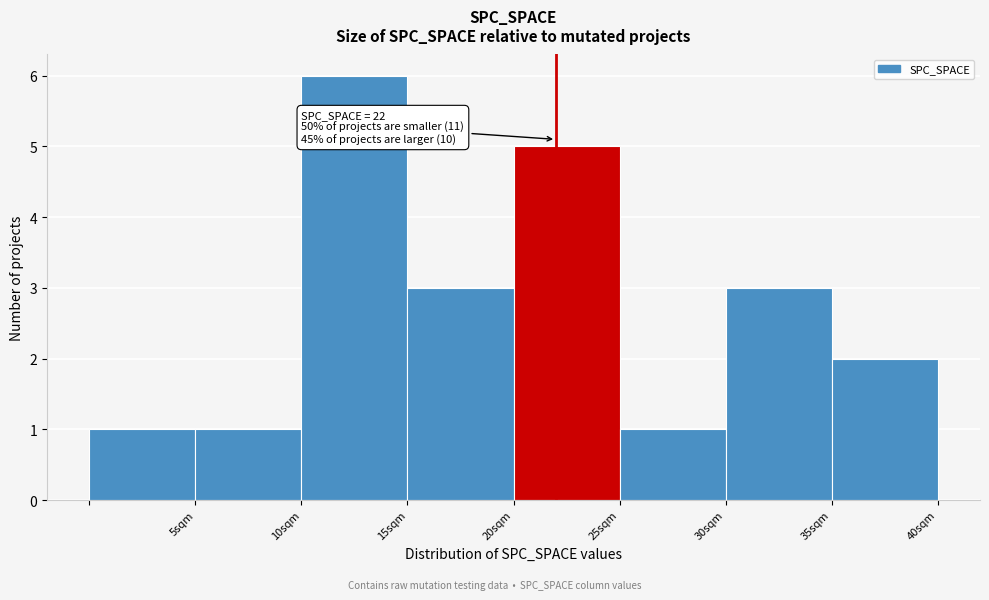

Over which range of the x-axis is the bar tallest?

10 to 15